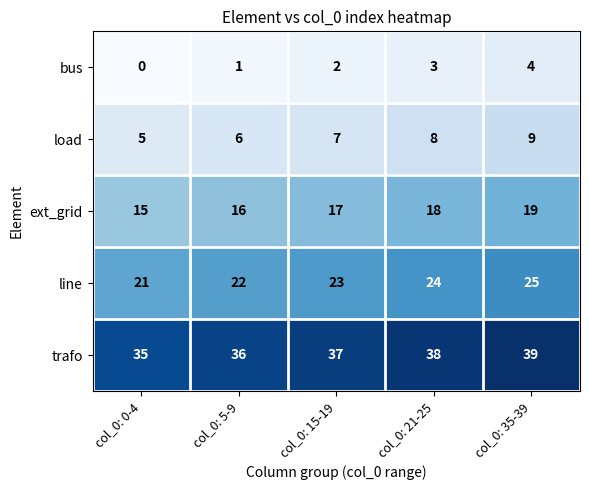

What is the difference between the highest and lowest values at col_0: 5-9?

35